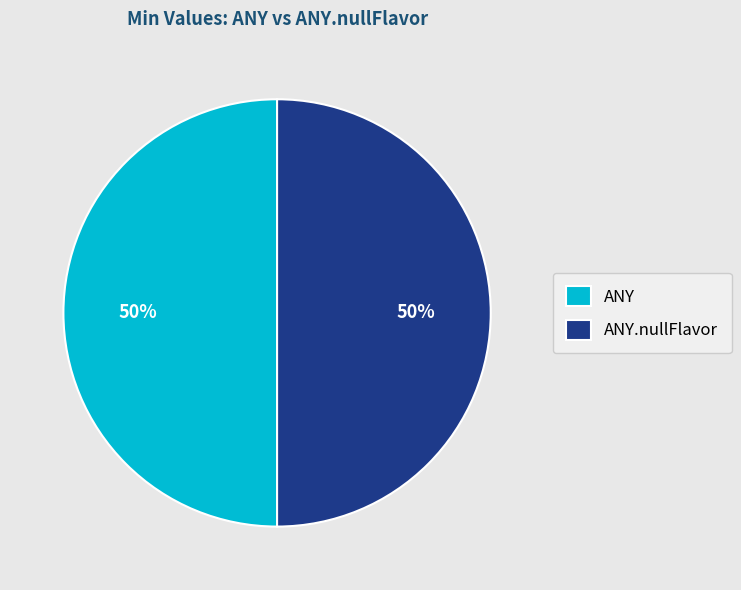

What is the ratio of the value at ANY to the value at ANY.nullFlavor?

1.0